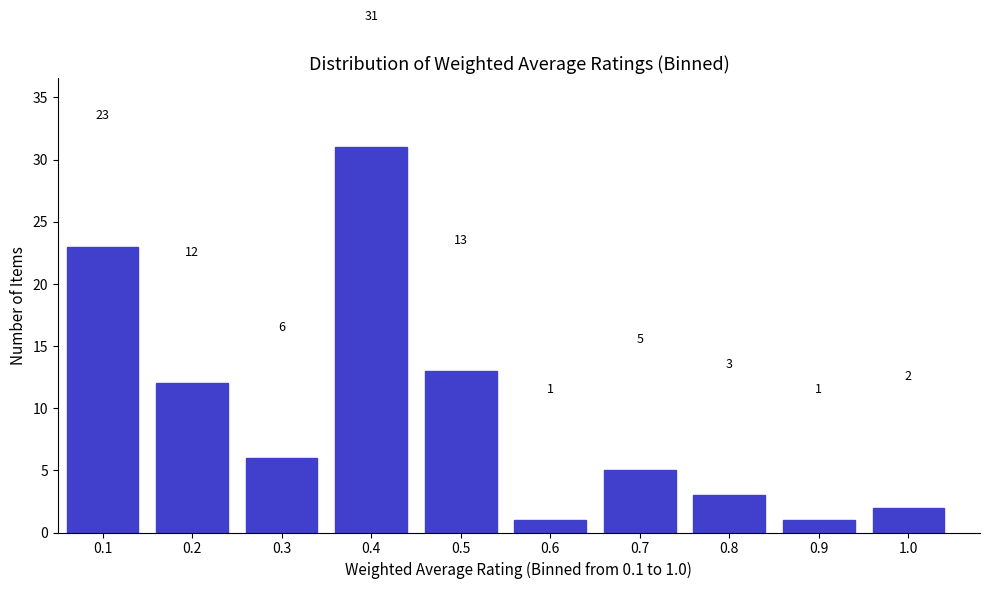

Which range on the x-axis has the tallest bar?

0.35 to 0.45